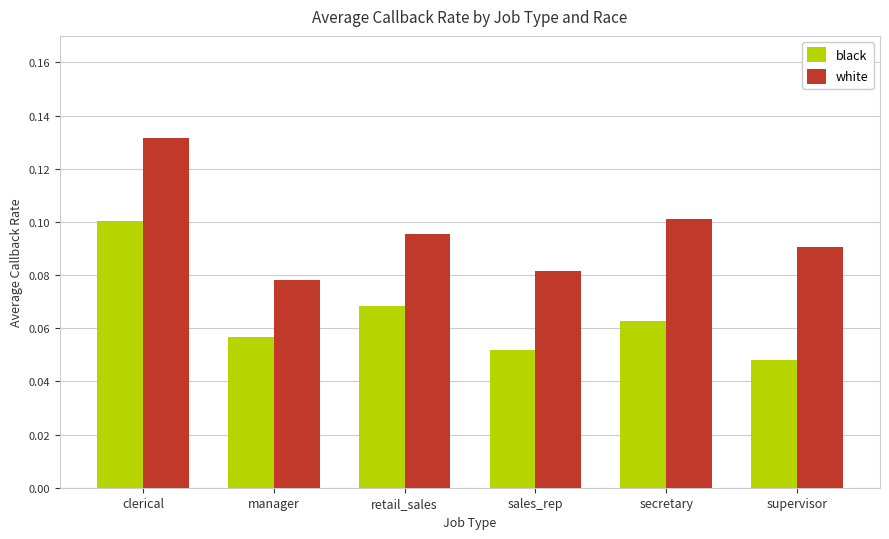

Are the bars grouped side by side (vs. stacked)?

Yes